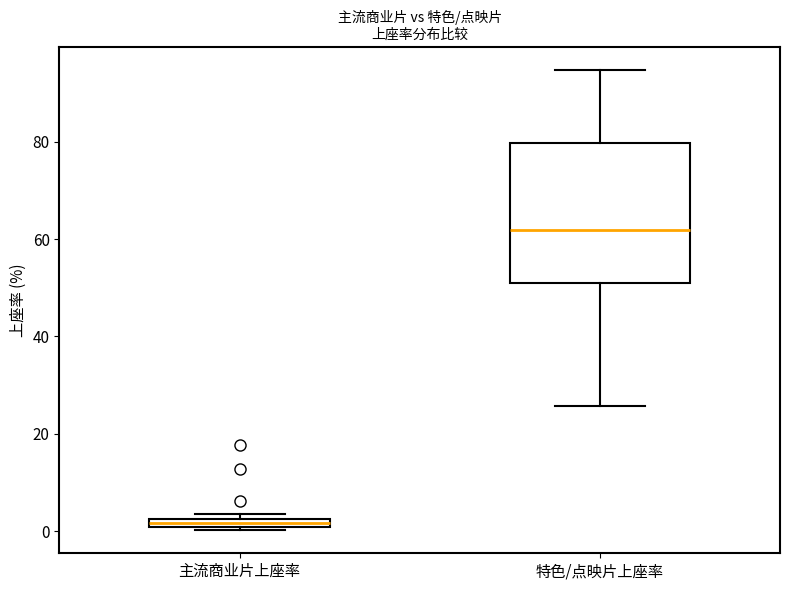

Comparing the boxes themselves (not the whiskers), which one is the tallest?

特色/点映片上座率